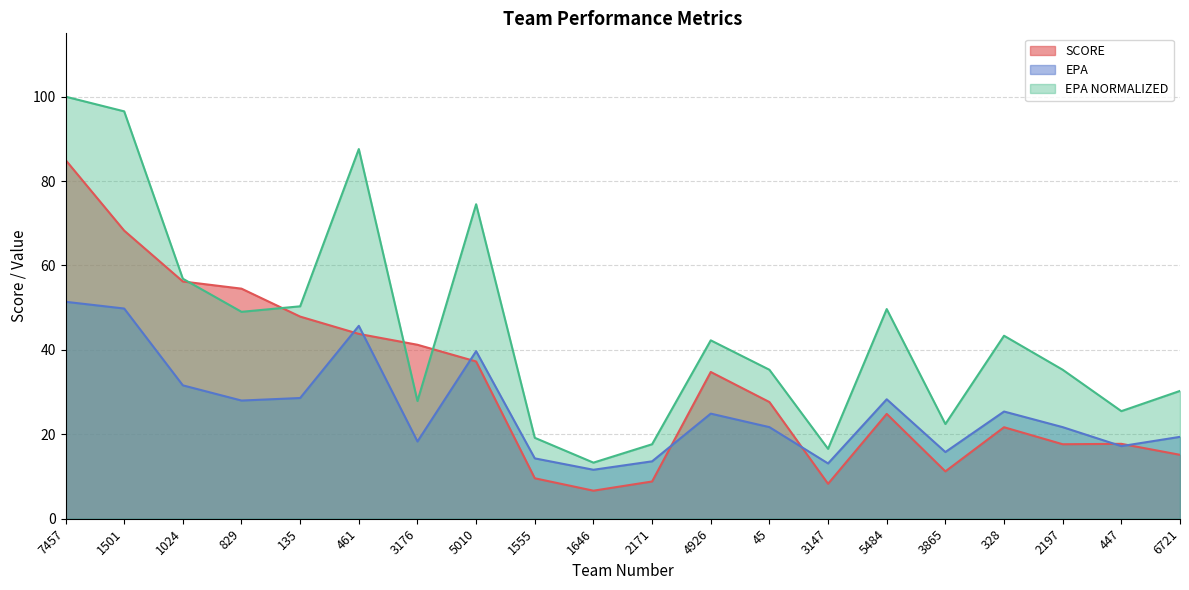

Between 1501 and 1646, which series saw the biggest shift?

EPA NORMALIZED